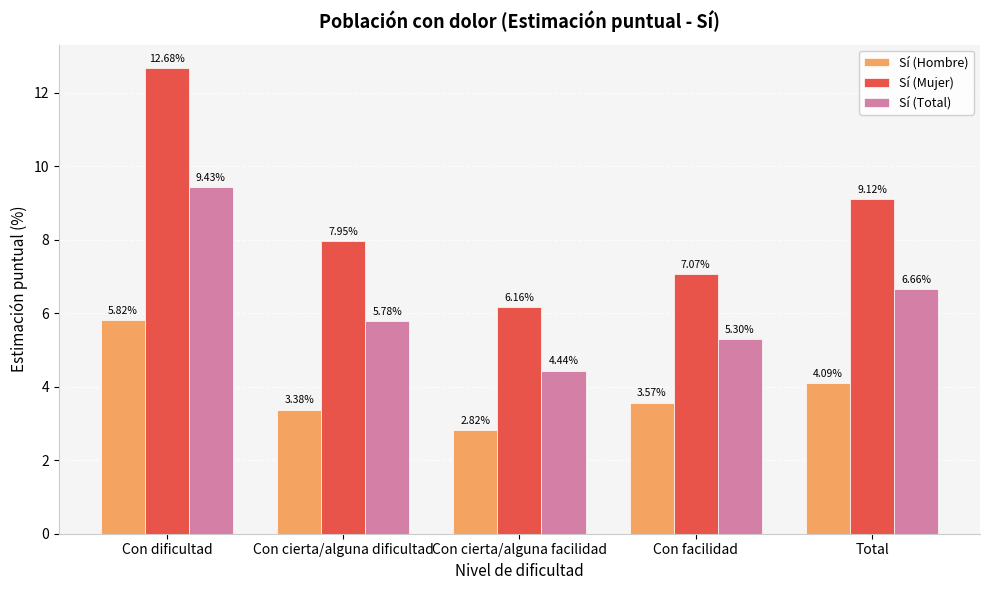

What position from the left is Con dificultad?

1